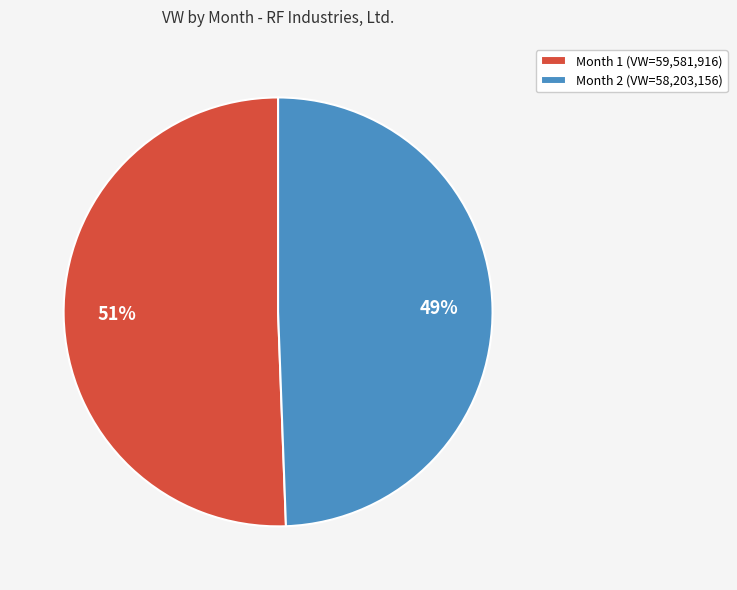

Count the number of slices in the pie.

2